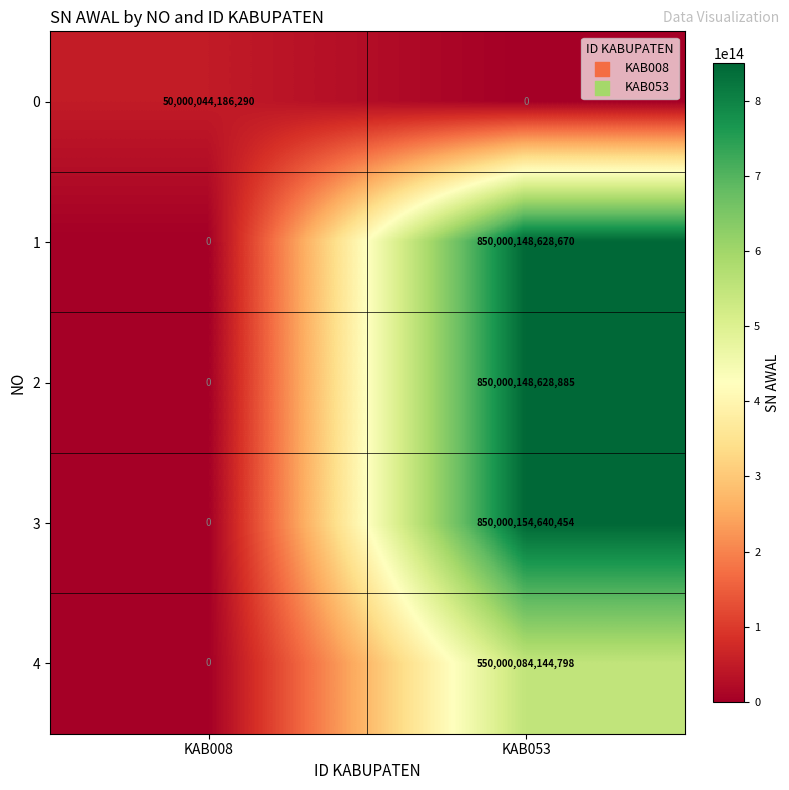

Which series has the largest total across all categories?

3